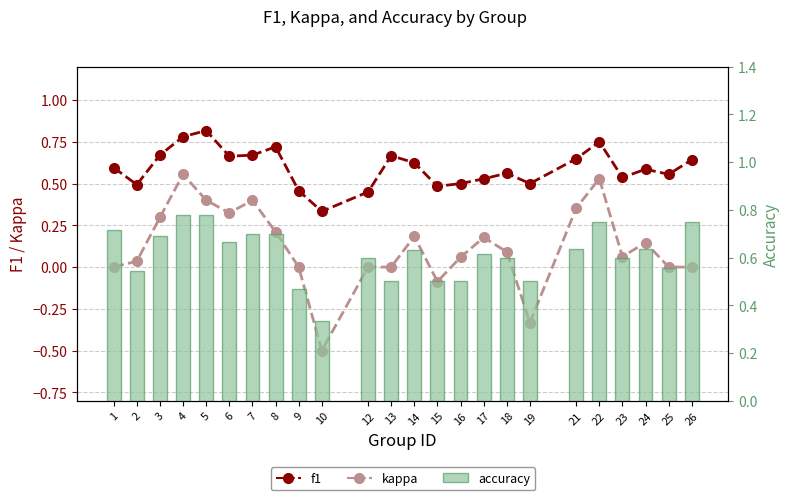

Where is accuracy nearest to the value 0?

10